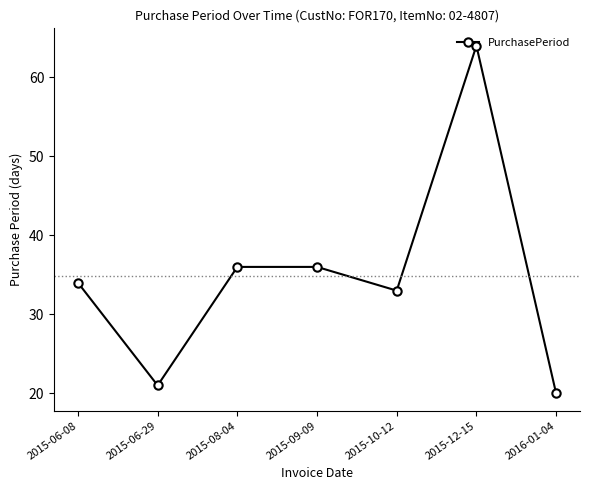

Is it true that the value at 2016-01-04 is 20?

True